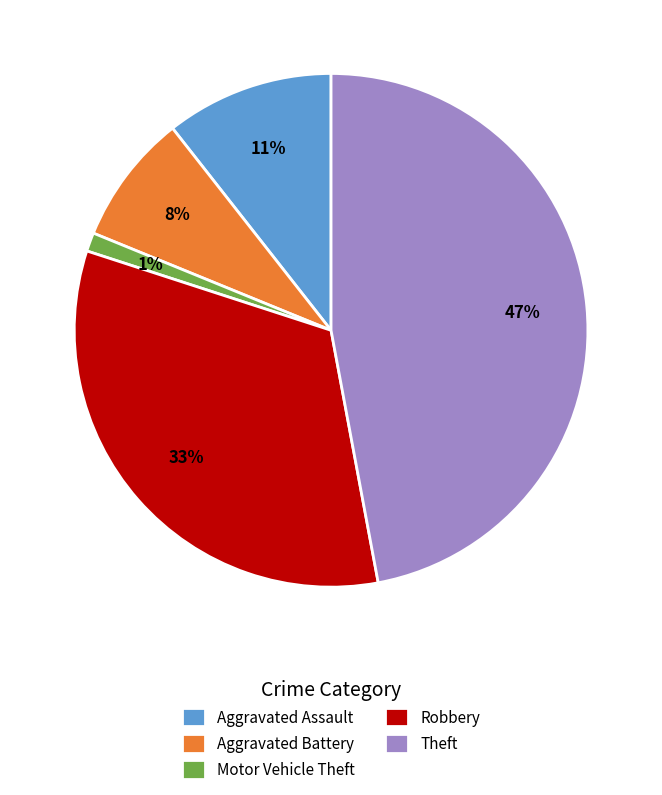

Is there any slice that represents more than half of the pie?

No